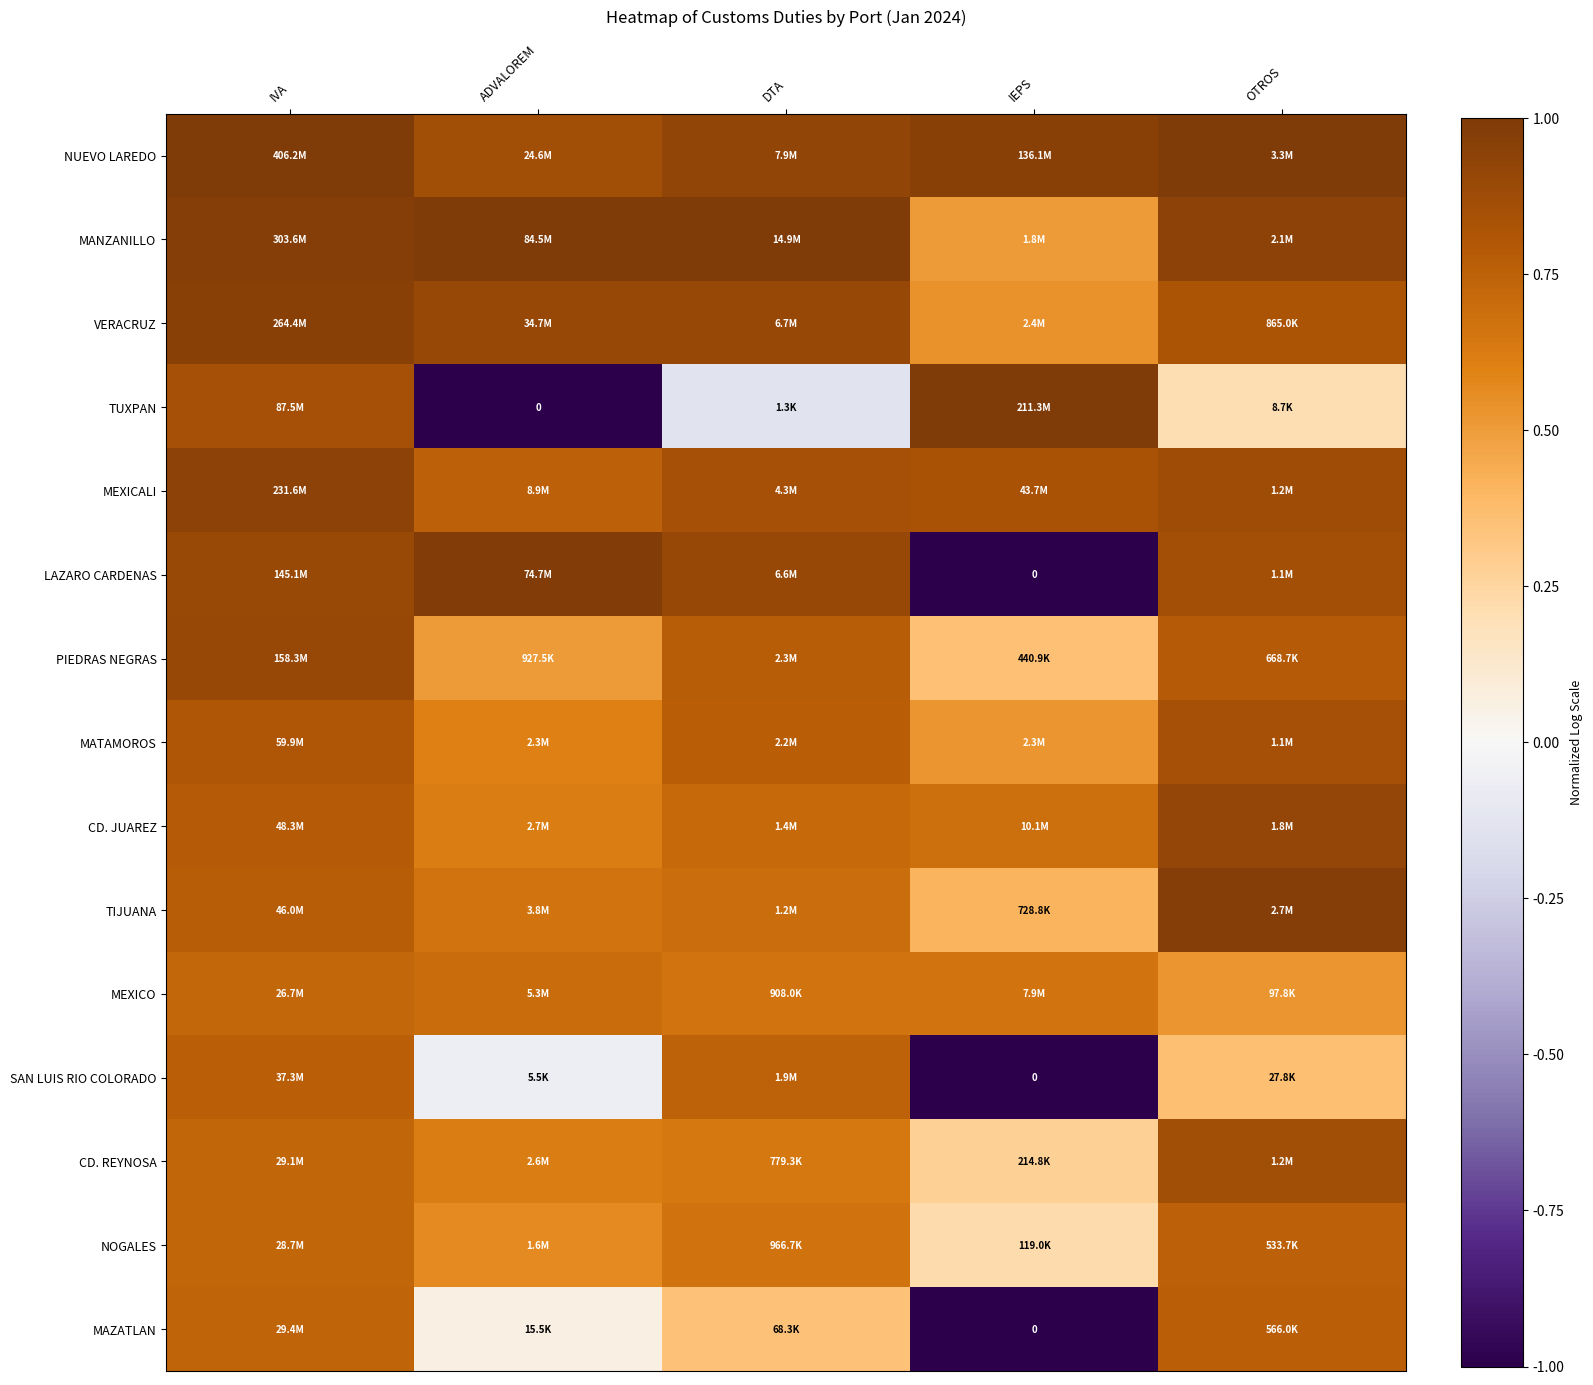

What is the average value of the SAN LUIS RIO COLORADO series?

0.2